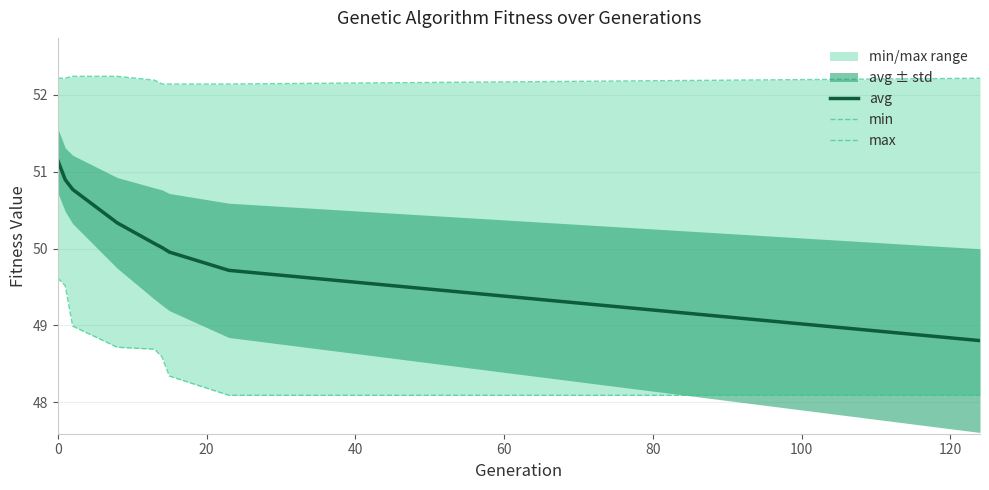

What is the highest value of the avg series?

51.1